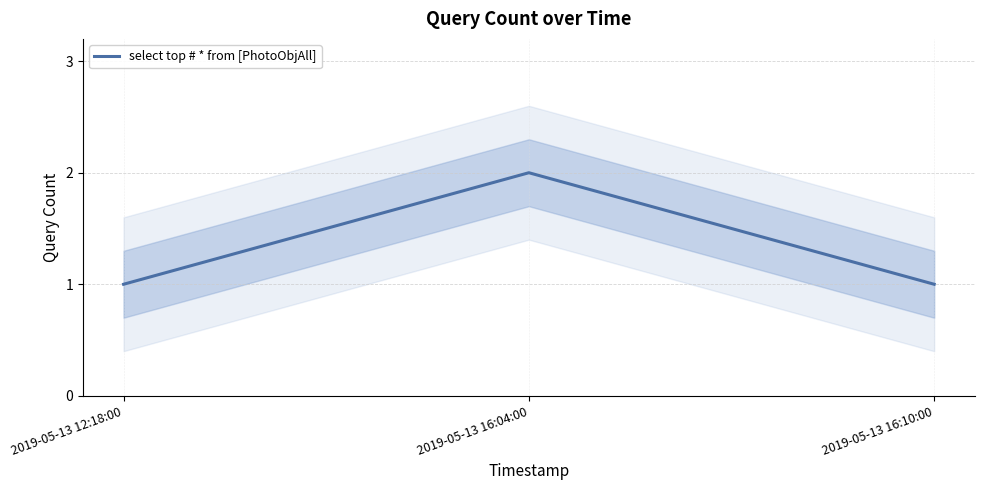

Rank the categories by value from lowest to highest.

2019-05-13 12:18:00, 2019-05-13 16:10:00, 2019-05-13 16:04:00